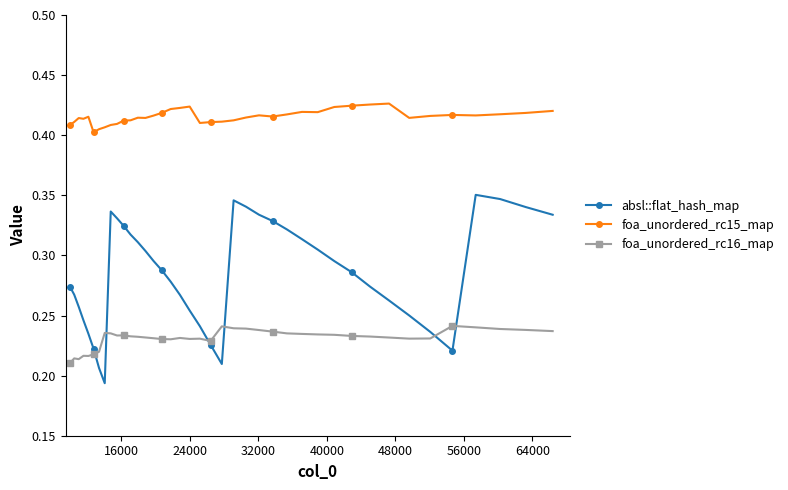

Which series has the largest total across all categories?

foa_unordered_rc15_map